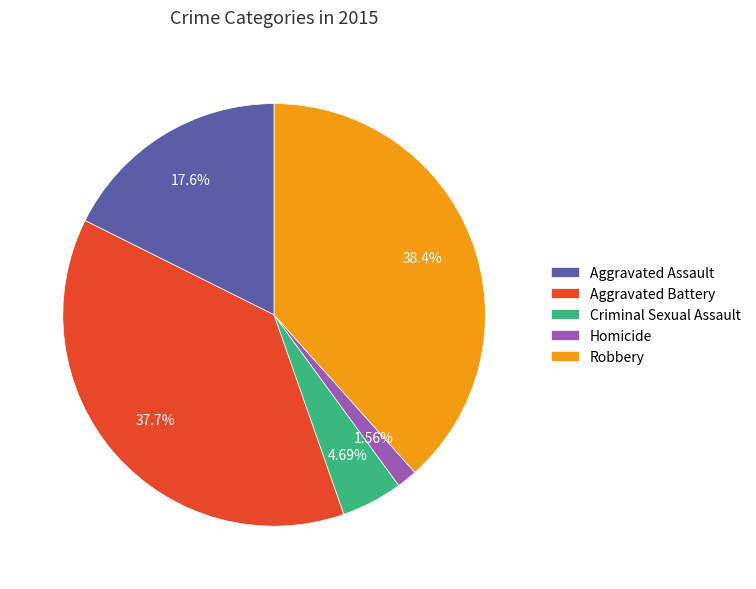

What is the largest slice in the pie chart?

Robbery